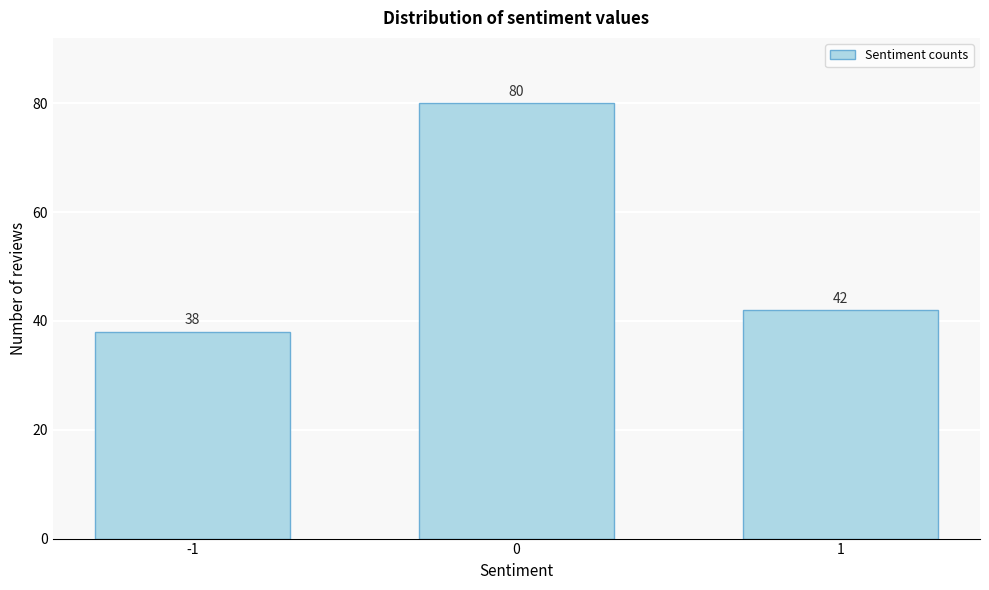

Reading right to left, transcribe all the data shown in this chart.

1=42	0=80	-1=38